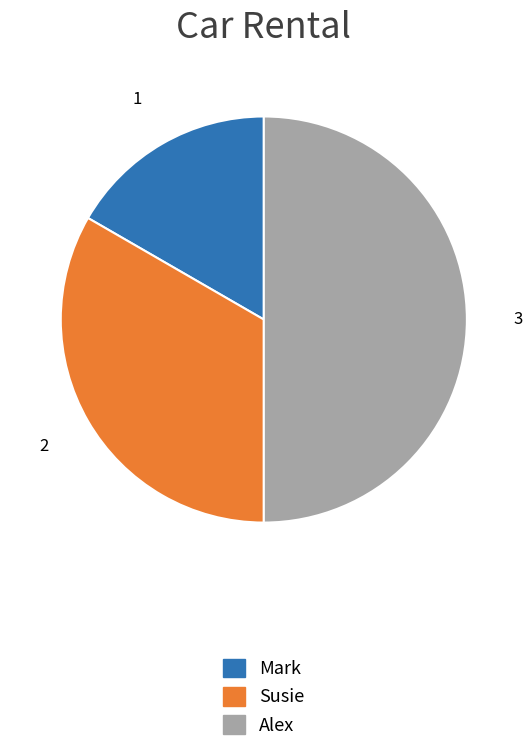

What is the largest slice in the pie chart?

Alex